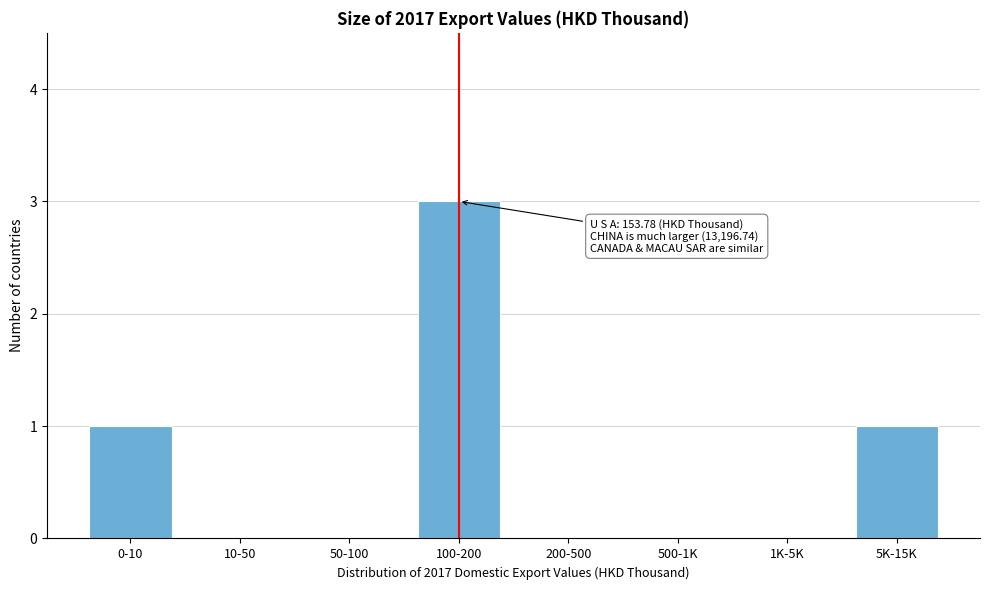

Reading right to left, extract all data points from this chart.

5K-15K=1	1K-5K=0	500-1K=0	200-500=0	100-200=3	50-100=0	10-50=0	0-10=1